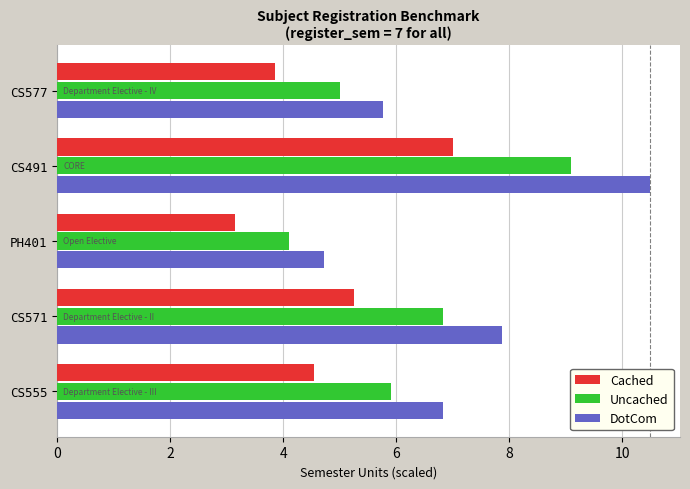

What is the difference between the highest and lowest values at CS555?

2.3